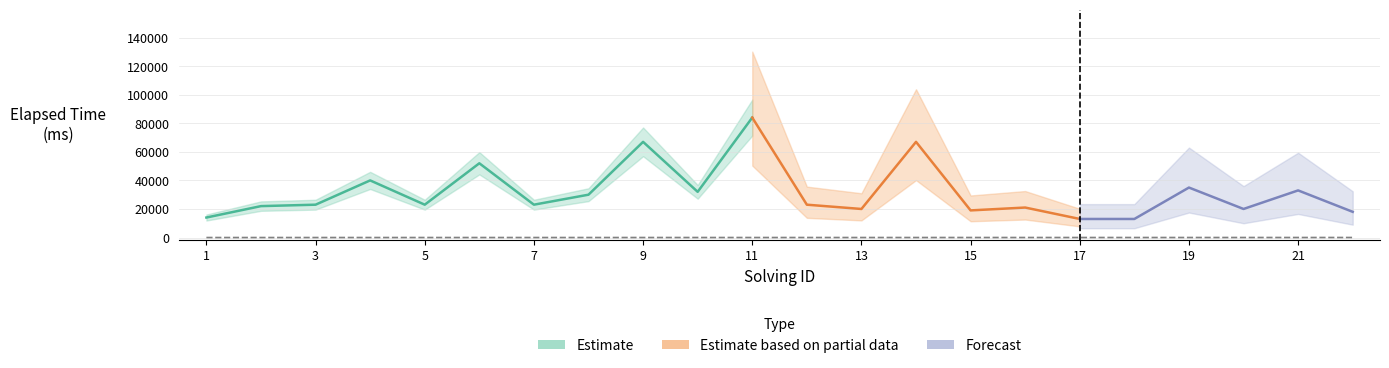

Where does the data first go above 12?

13